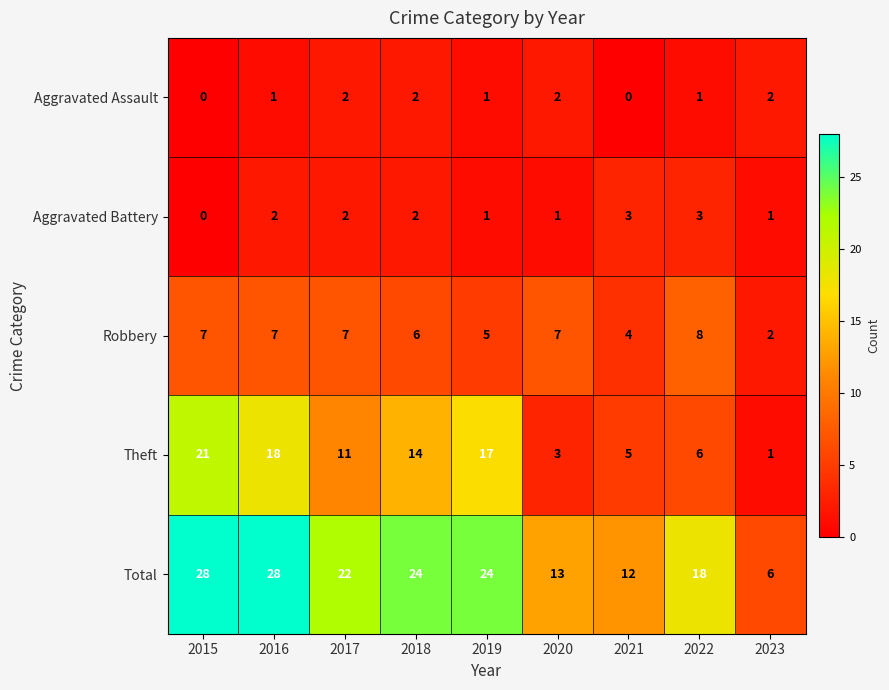

Rank the series by their maximum value, from highest to lowest.

Total, Theft, Robbery, Aggravated Battery, Aggravated Assault